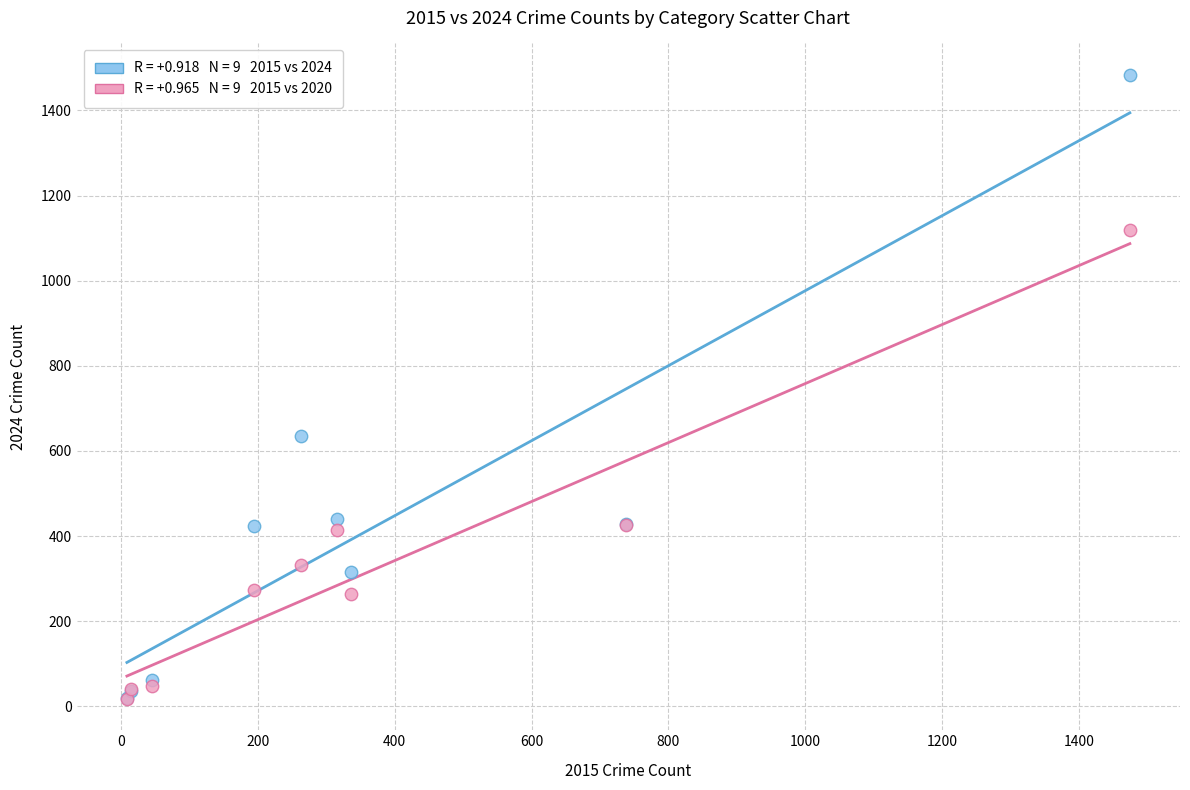

Across all series, what Y value is closest to 750?

636